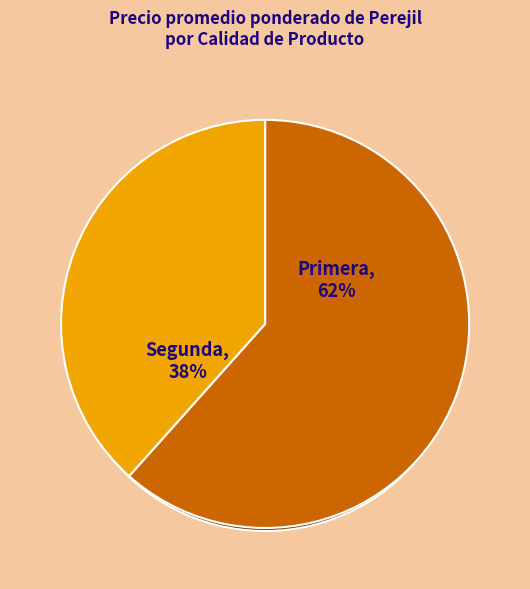

To the nearest percent, what portion does Primera represent?

62%